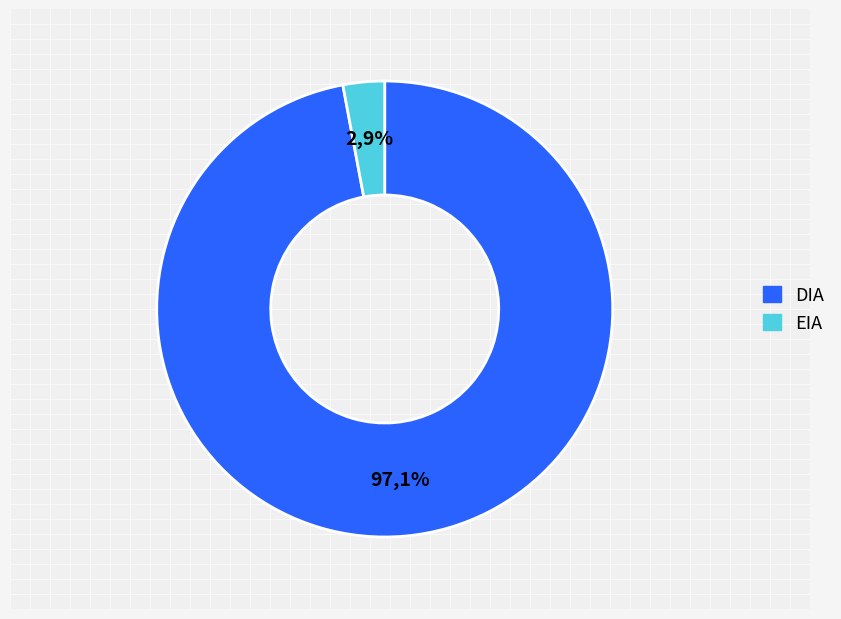

Is it true that EIA is 1% of the pie?

False